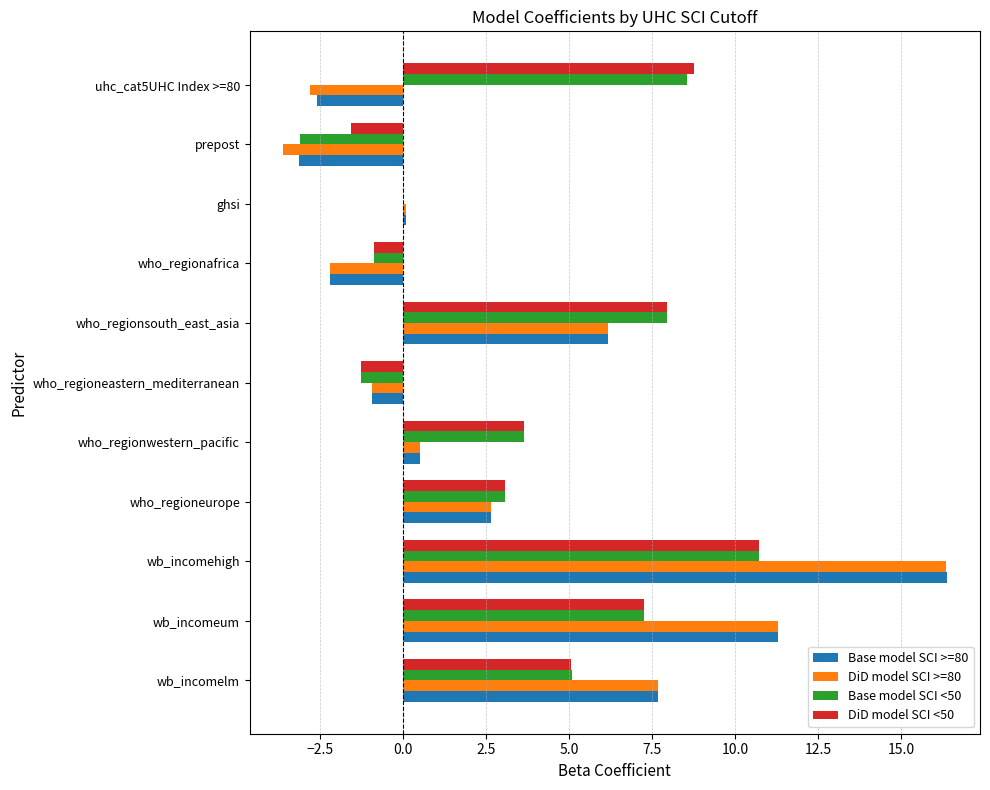

The value of Base model SCI >=80 at wb_incomehigh is 24.0. True or false?

False